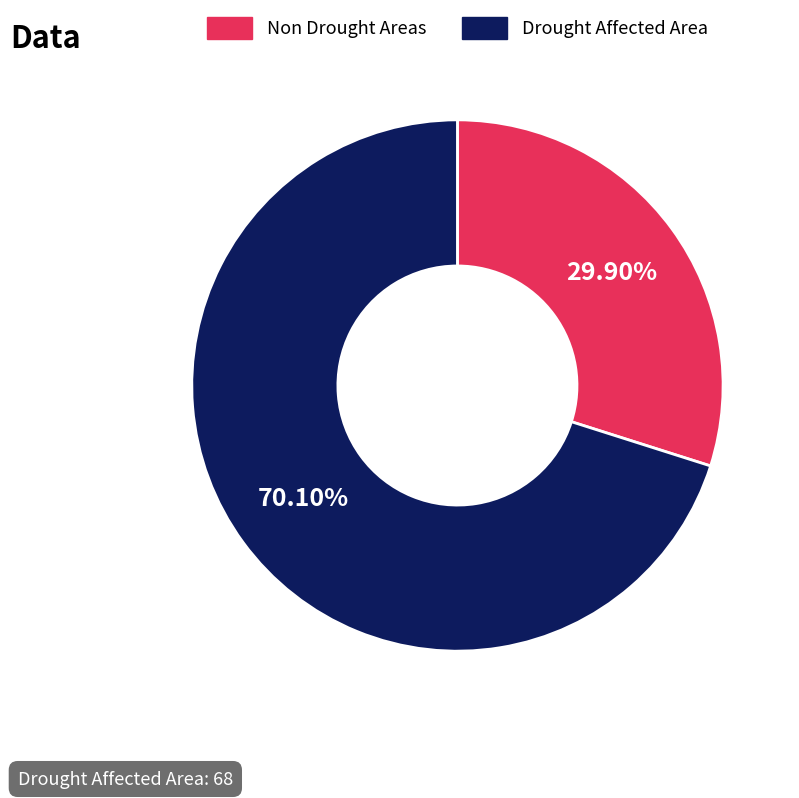

To the nearest percent, what is the average slice percentage?

50%